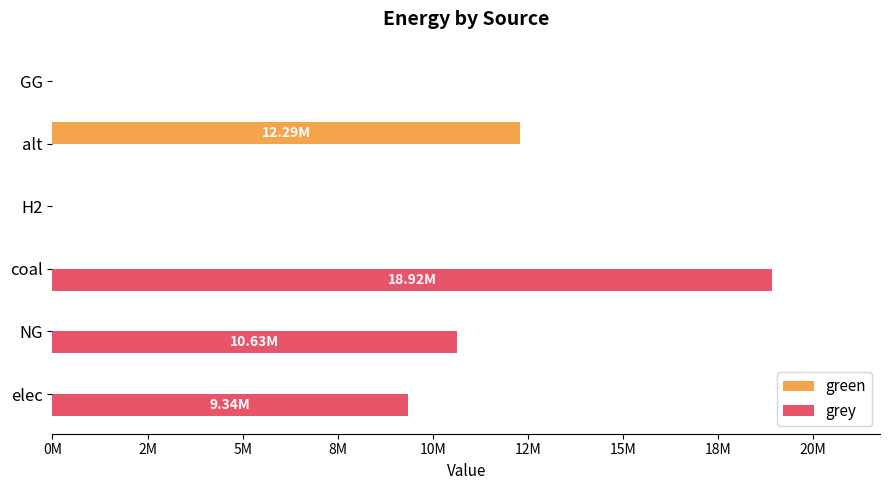

What are all the series names shown in the legend?

green, grey